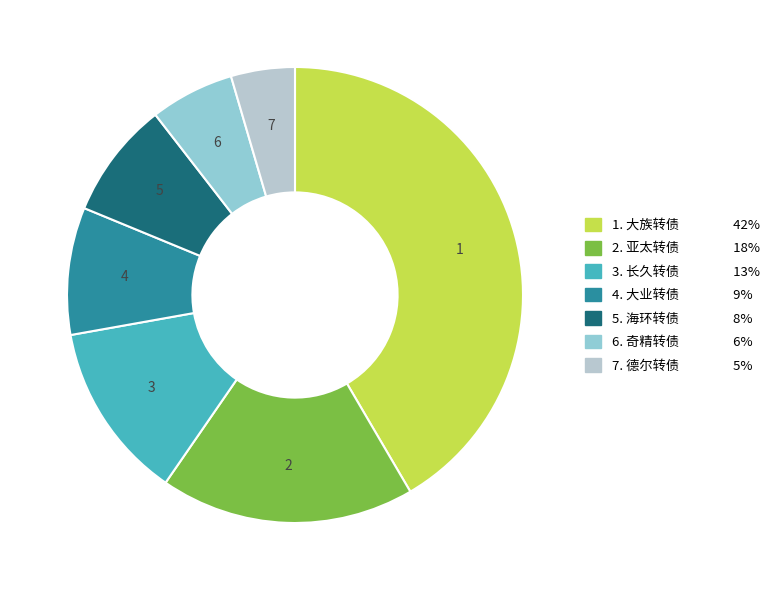

Does any single category account for the majority?

No